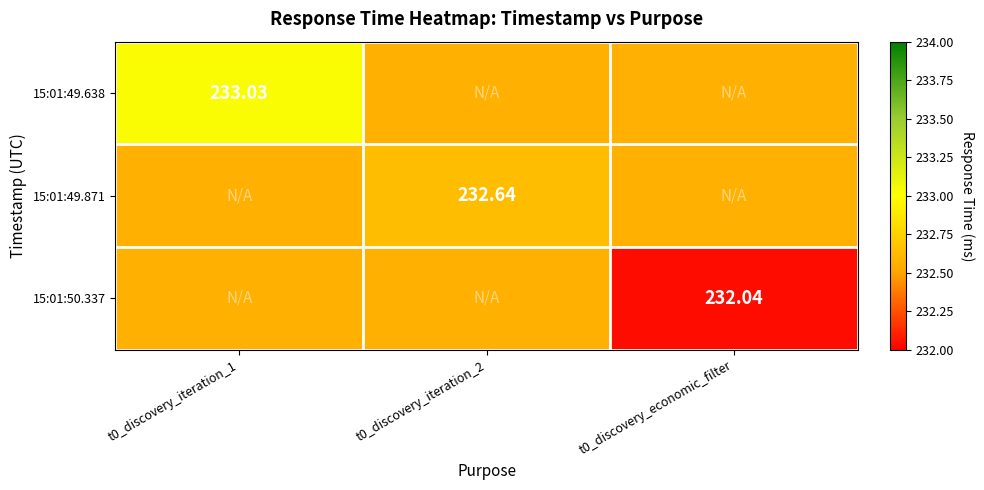

What is the minimum value shown in the chart?

232.0